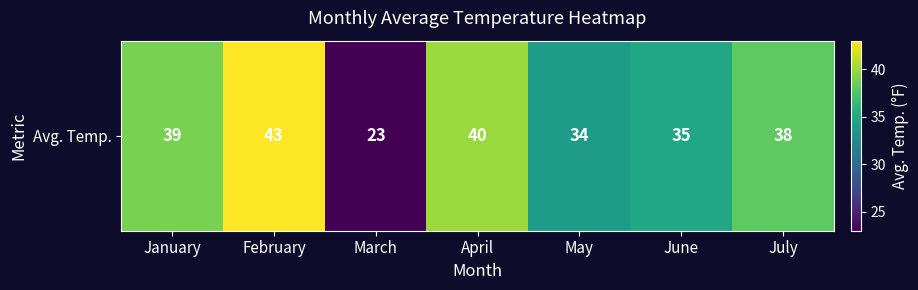

What is the average value?

36